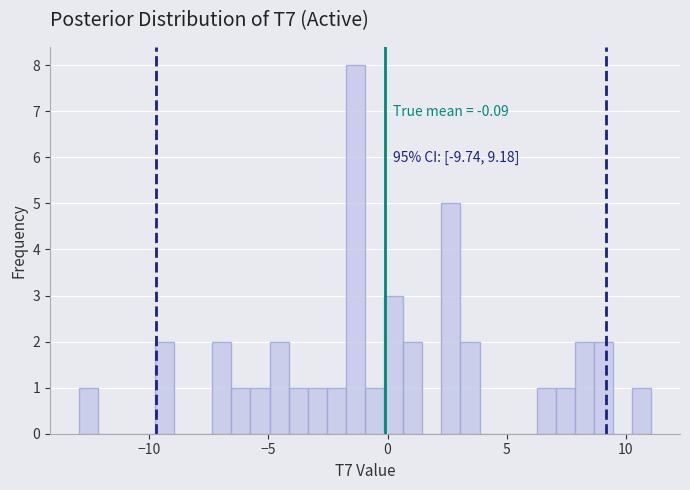

Around what value on the x-axis is the tallest bar? Give the approximate position of its centre, as read against the axis.

-1.5